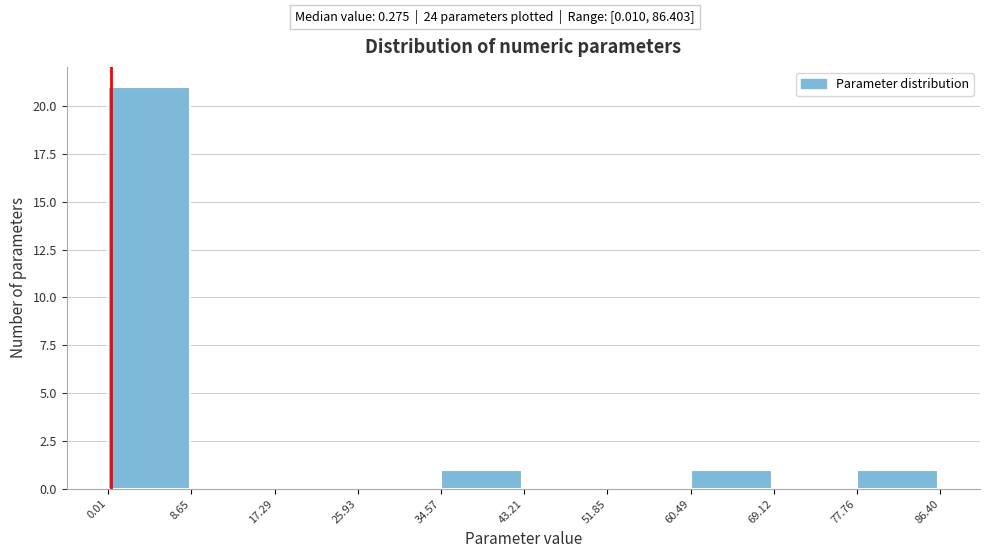

Reading left to right, transcribe this chart: for each bar, give the range it covers on the x-axis and its height. The values are not printed on the chart, so give them approximately, as read against the axis.

0.01 to 8.65: 21
8.65 to 17.29: 0
17.29 to 25.93: 0
25.93 to 34.57: 0
34.57 to 43.21: 1
43.21 to 51.85: 0
51.85 to 60.49: 0
60.49 to 69.12: 1
69.12 to 77.76: 0
77.76 to 86.40: 1